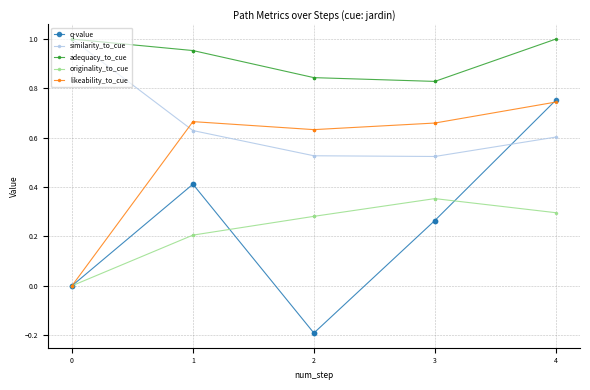

True or false: likeability_to_cue has a value of 0.4 at 4.

False